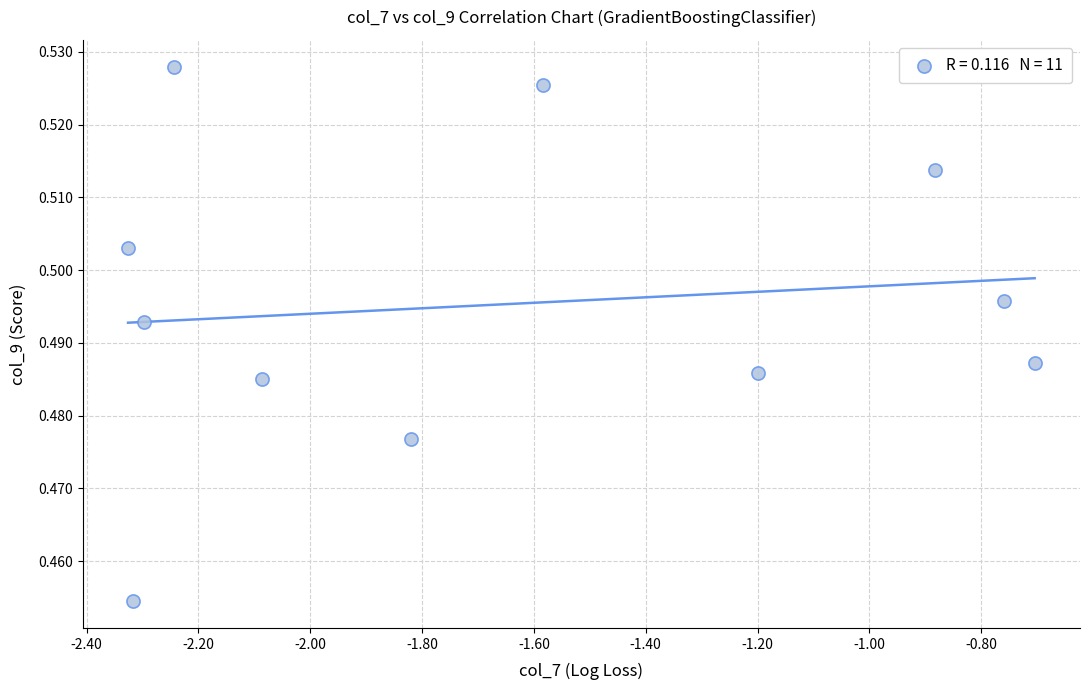

What is the range of X values (max minus min)?

1.6